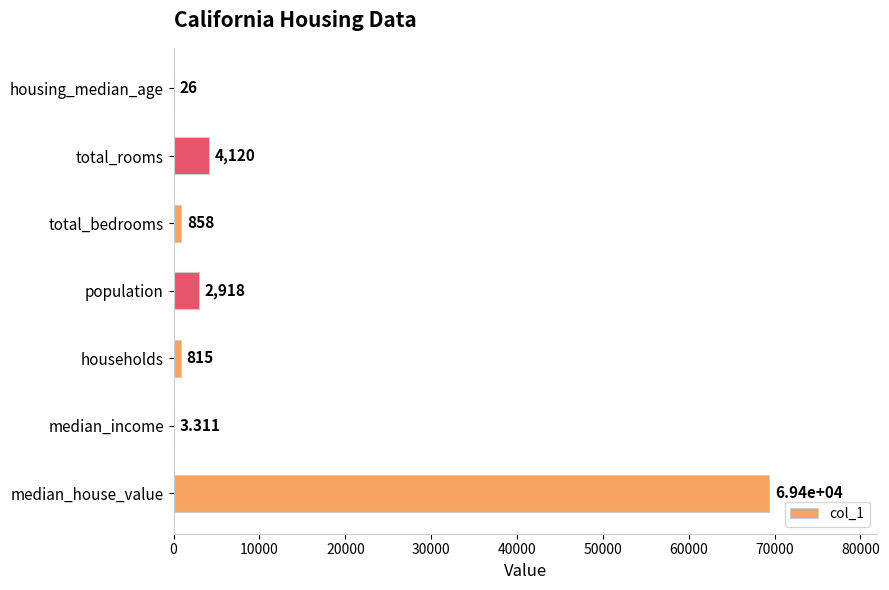

Between median_income and households, which is larger?

households